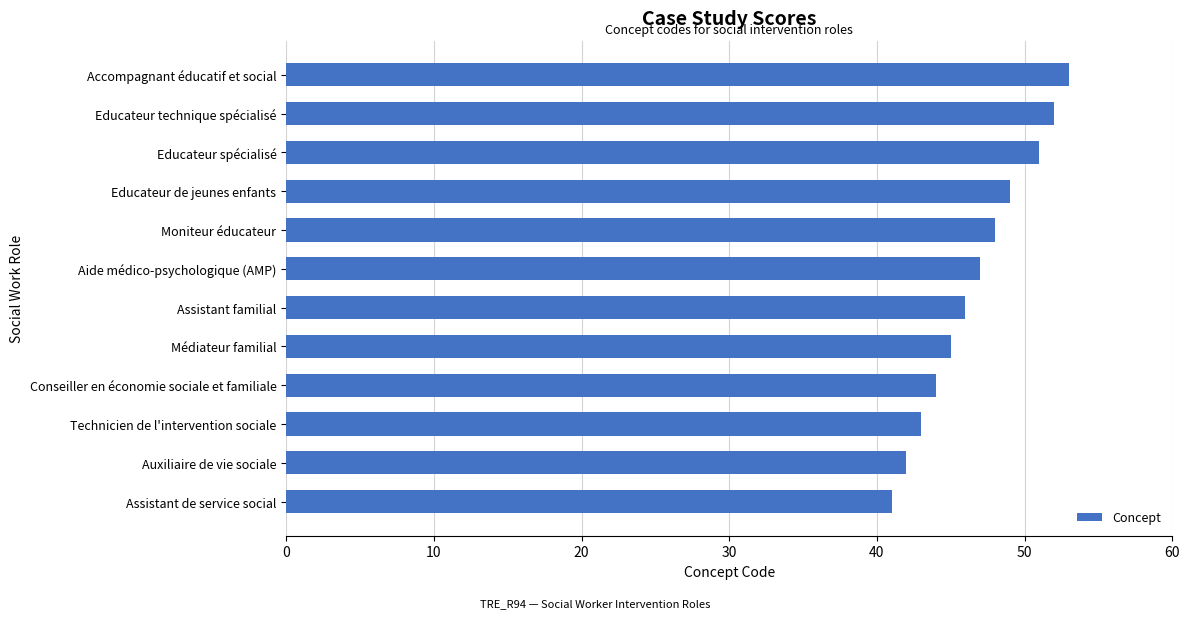

Count the number of data series in this chart.

1